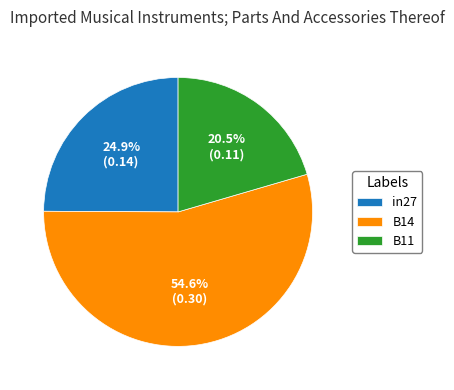

Which category has the smallest portion of the pie?

B11